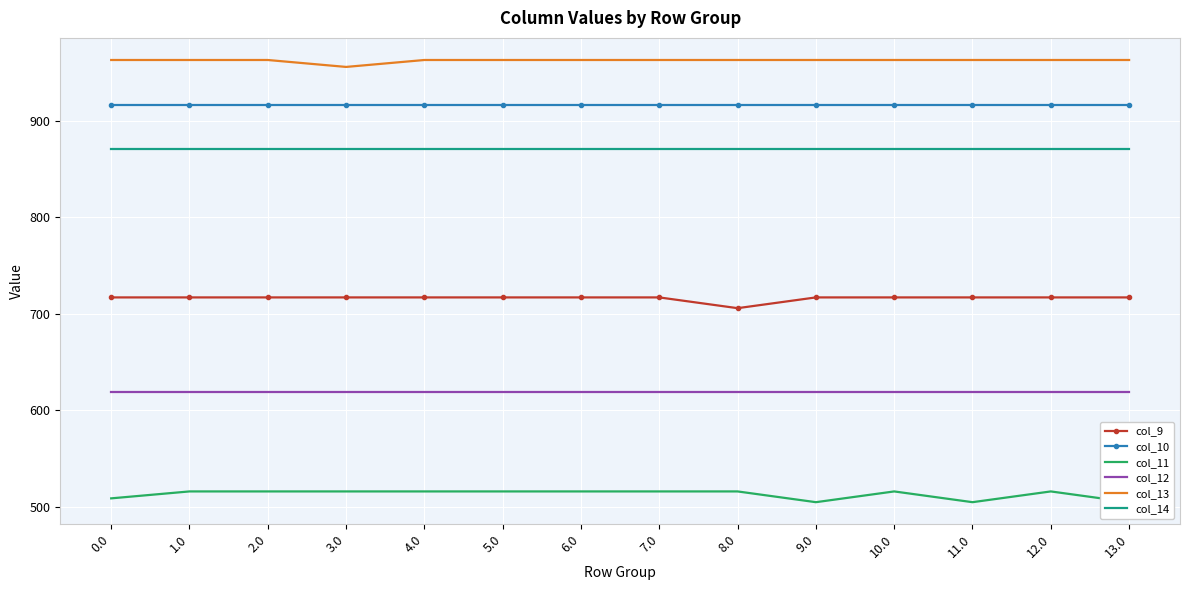

Reading left to right, transcribe all the data shown in this chart.

col_9: 716.9	716.9	716.9	716.9	716.9	716.9	716.9	716.9	705.7	716.9	716.9	716.9	716.9	716.9
col_10: 916.2	916.2	916.2	916.2	916.2	916.2	916.2	916.2	916.2	916.2	916.2	916.2	916.2	916.2
col_11: 508.8	516.0	516.0	516.0	516.0	516.0	516.0	516.0	516.0	504.9	516.0	504.9	516.0	504.9
col_12: 619.4	619.4	619.4	619.4	619.4	619.4	619.4	619.4	619.4	619.4	619.4	619.4	619.4	619.4
col_13: 962.7	962.7	962.7	955.5	962.7	962.7	962.7	962.7	962.7	962.7	962.7	962.7	962.7	962.7
col_14: 870.3	870.3	870.3	870.3	870.3	870.3	870.3	870.3	870.3	870.3	870.3	870.3	870.3	870.3